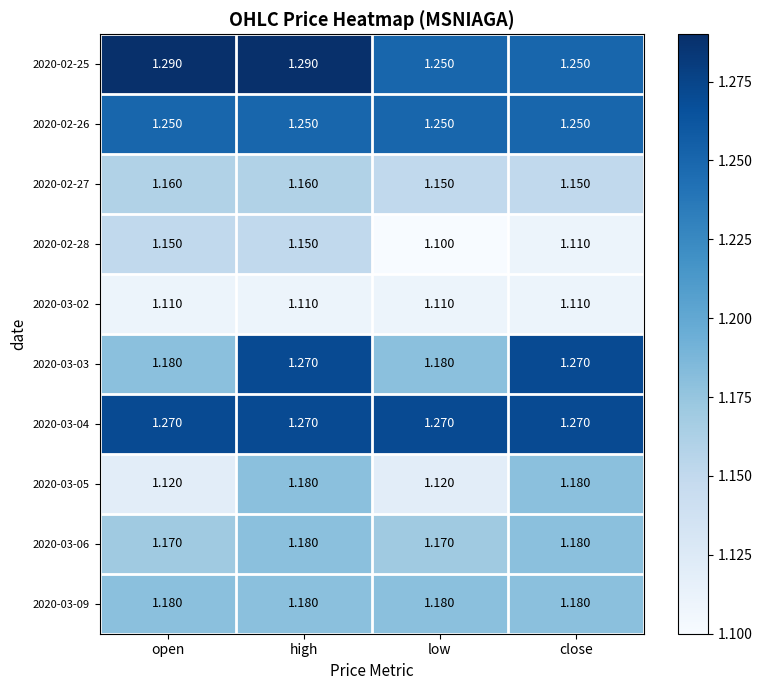

Is the value of 2020-02-25 at low greater than the value of 2020-03-04 at high?

No